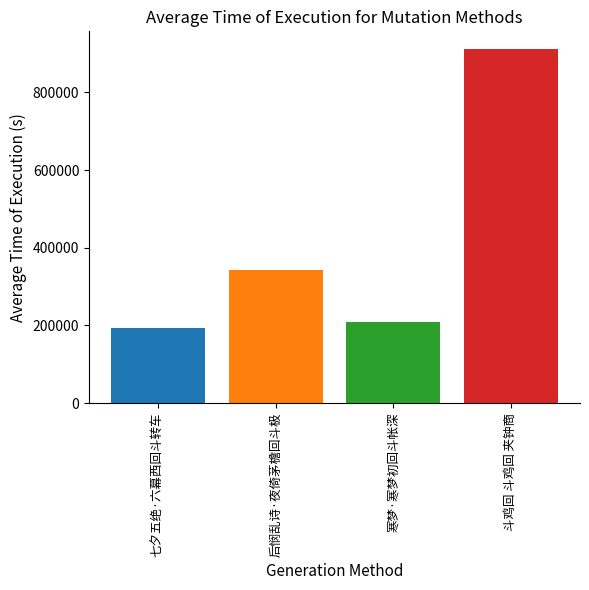

How many bars are there in total?

4